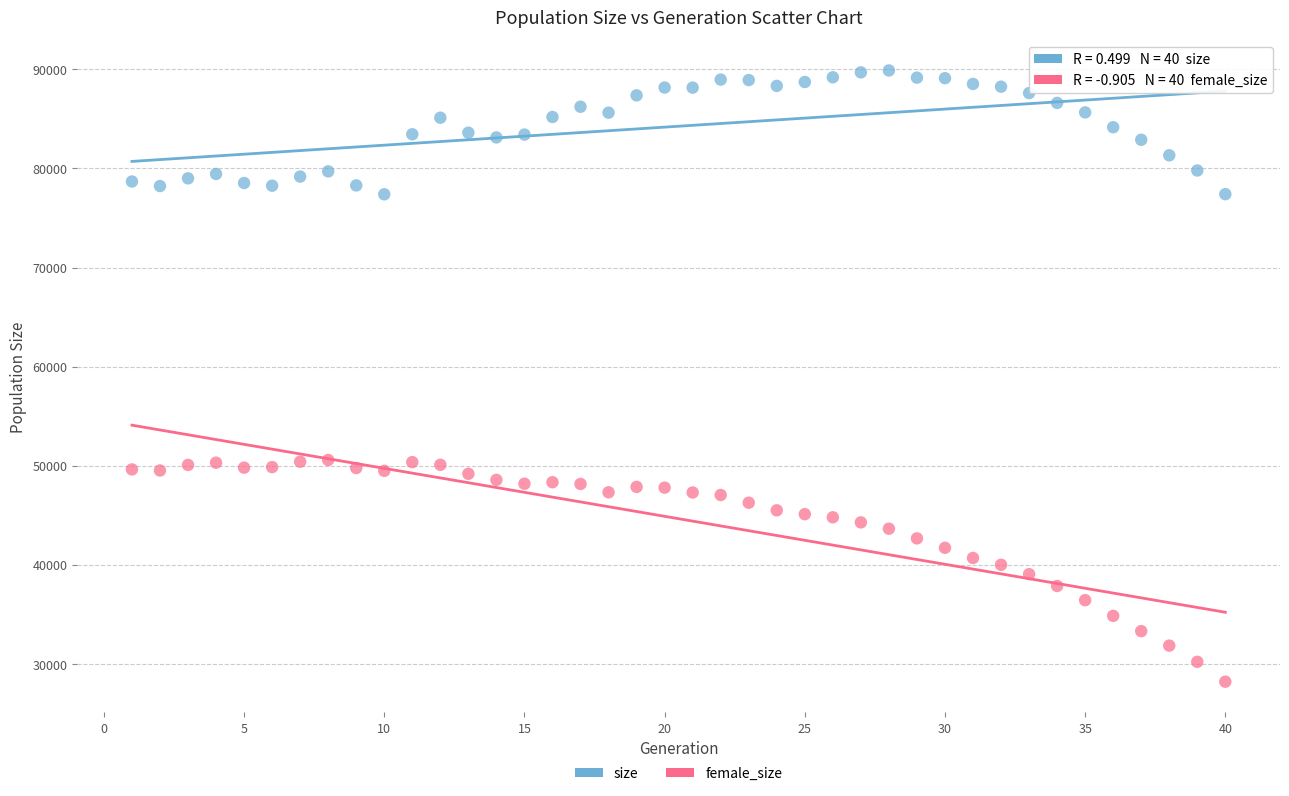

Across all data points, what is the range of X values (max minus min)?

39